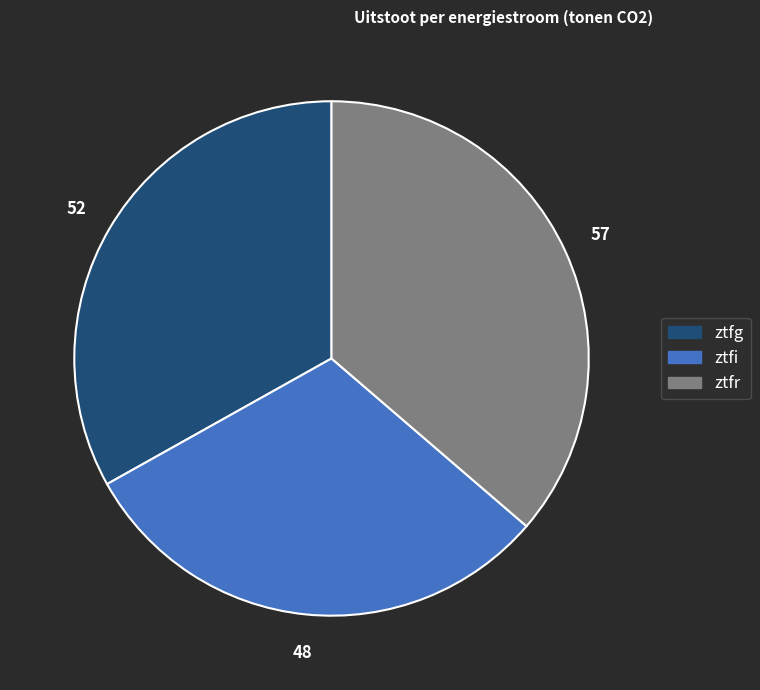

What is the ratio of the value at ztfi to the value at ztfr?

0.8